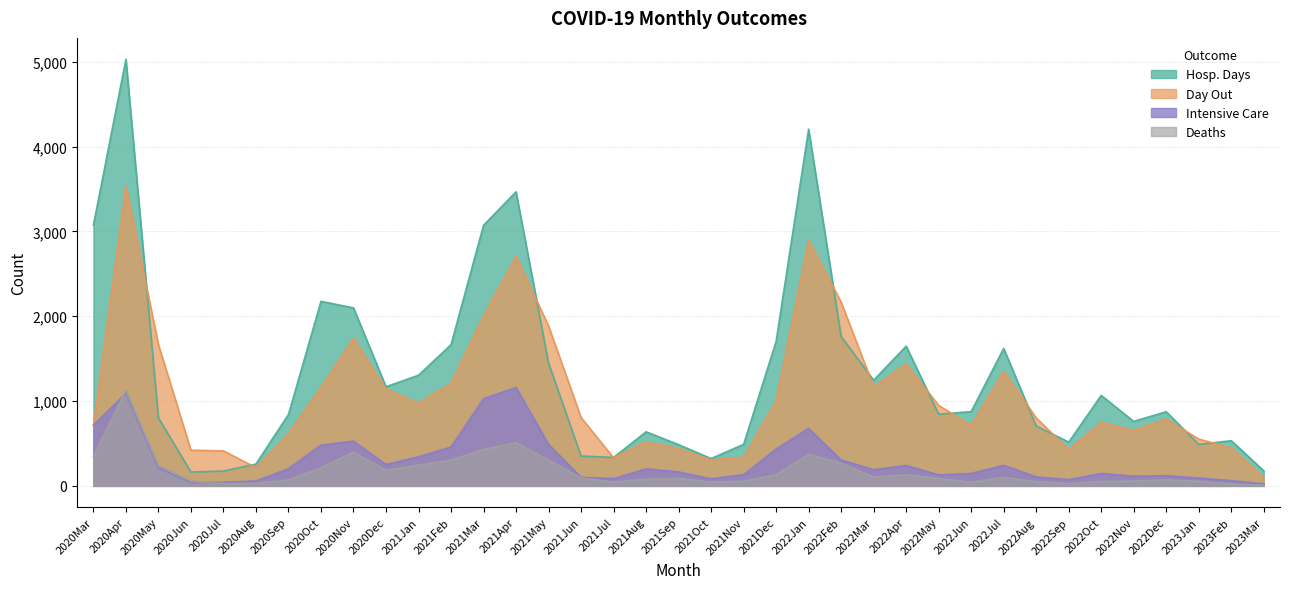

Where is the first local maximum for intcare?

2020Apr